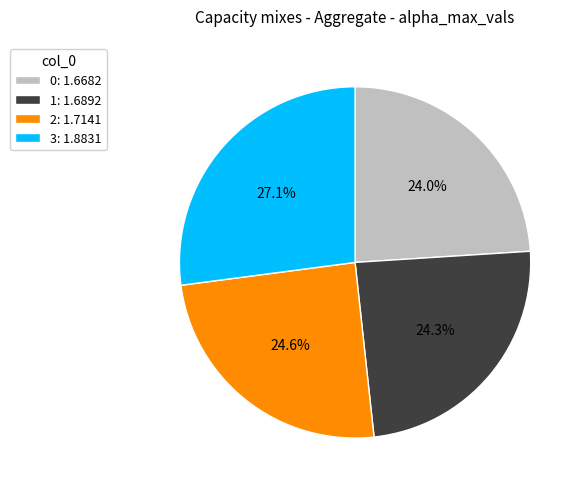

What percentage is the 3 slice, to the nearest percent?

27%